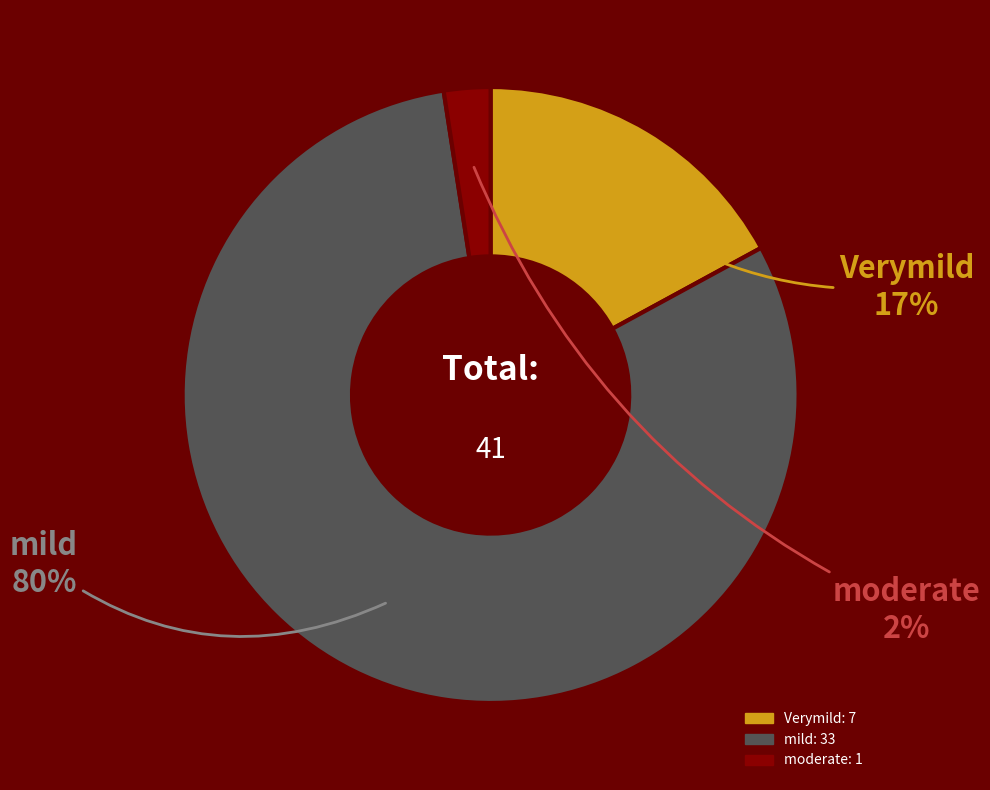

Which category has the smallest portion of the pie?

moderate